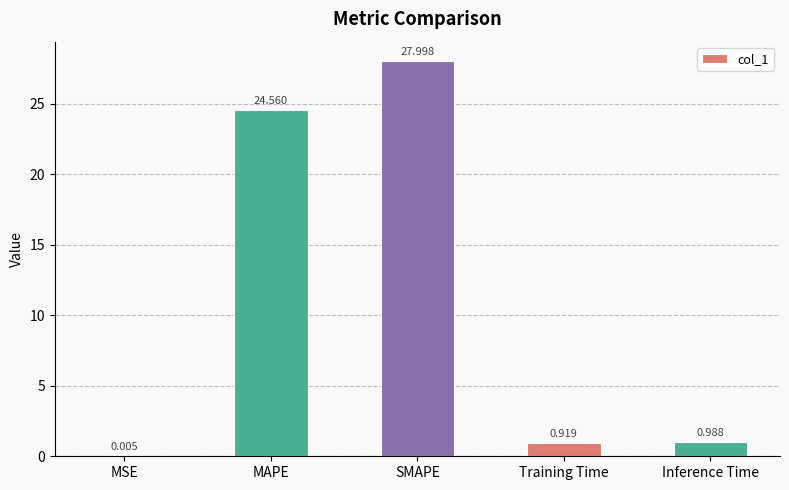

Which label corresponds to the largest value in the chart?

SMAPE